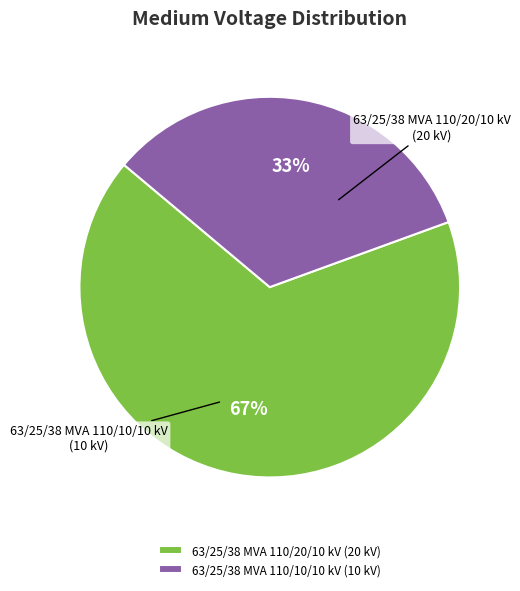

Is it true that 63/25/38 MVA 110/20/10 kV is 67% of the pie?

True